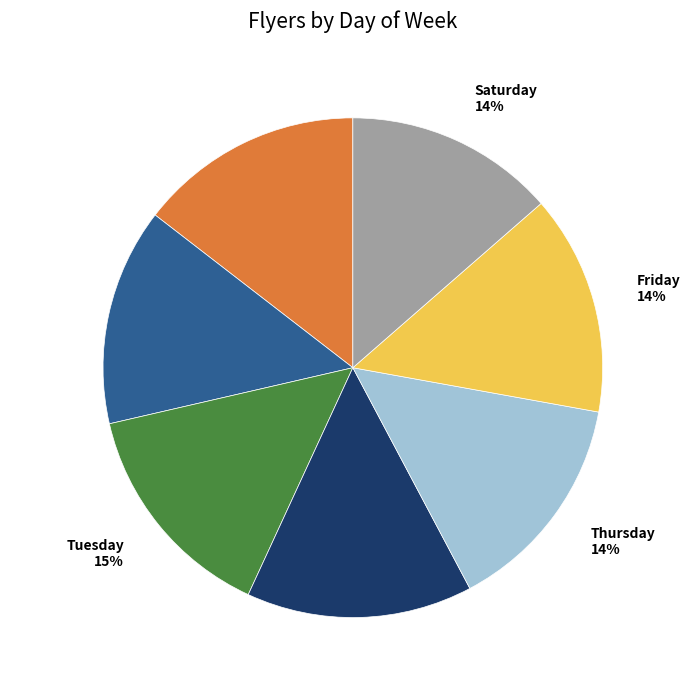

Combined, do Monday and Tuesday account for over 50%?

No